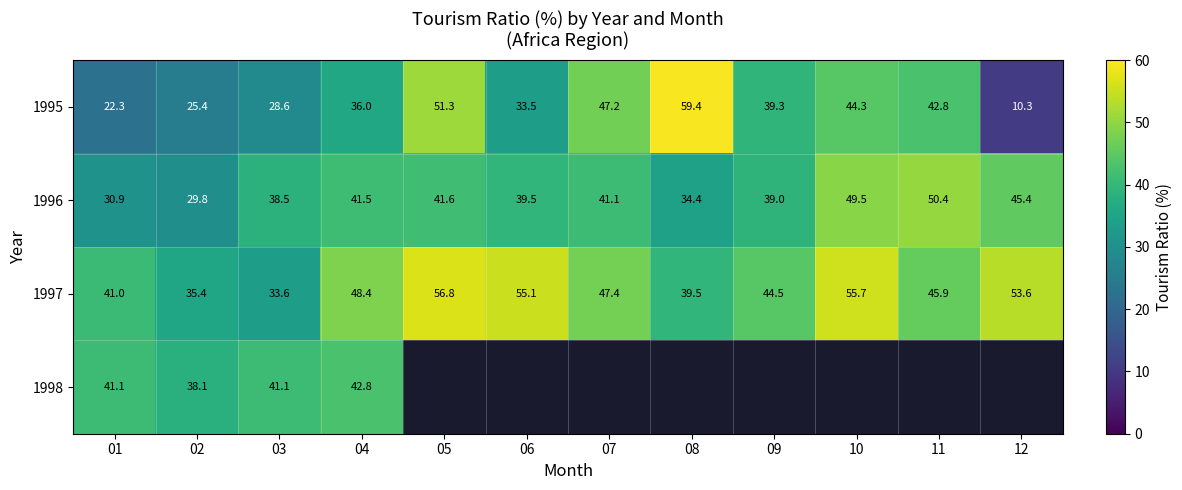

The 1997 series shows 44.5 at 09. True or false?

True